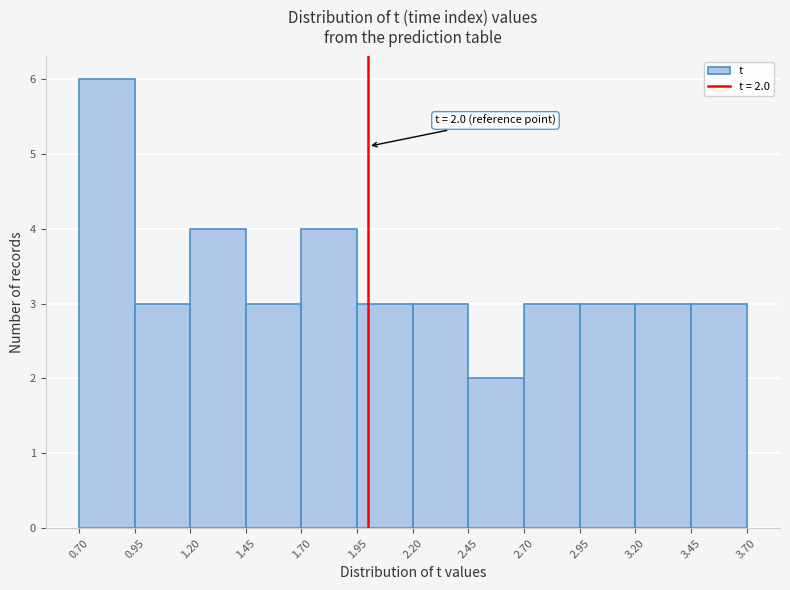

Over which range of the x-axis is the bar tallest?

0.70 to 0.95